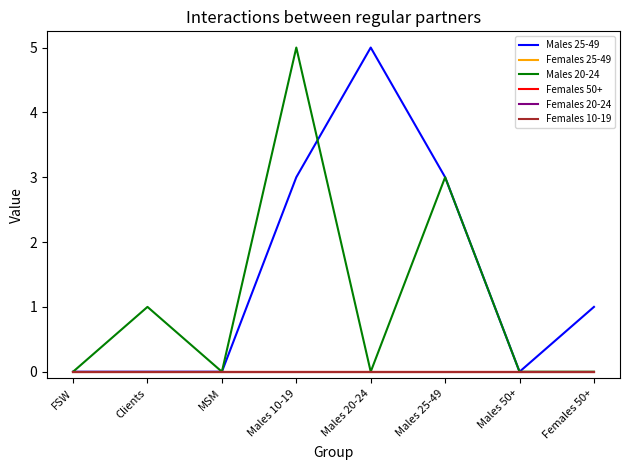

What is the spread (max minus min) of values at Females 50+?

1